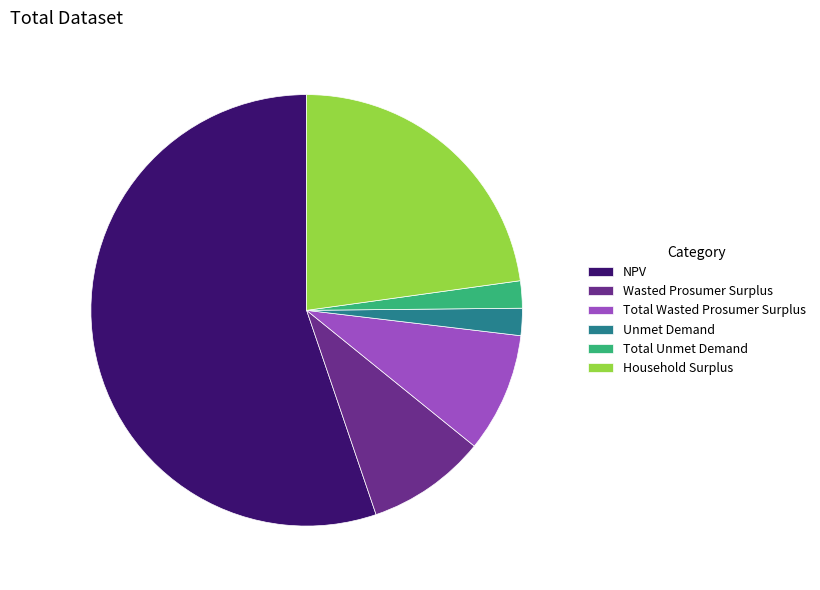

How many slices are in this pie chart?

6